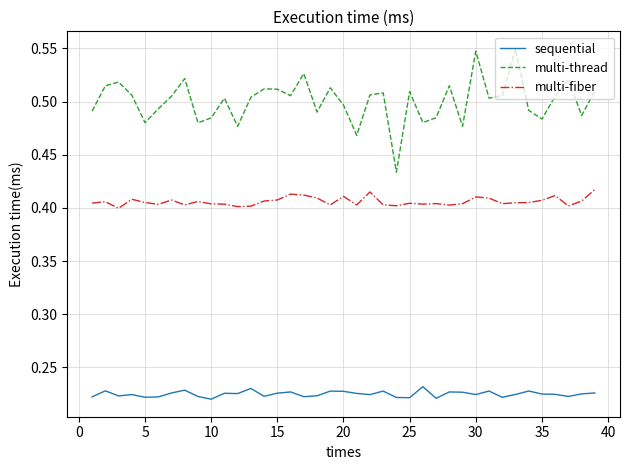

Which series has the largest total across all categories?

multi-thread